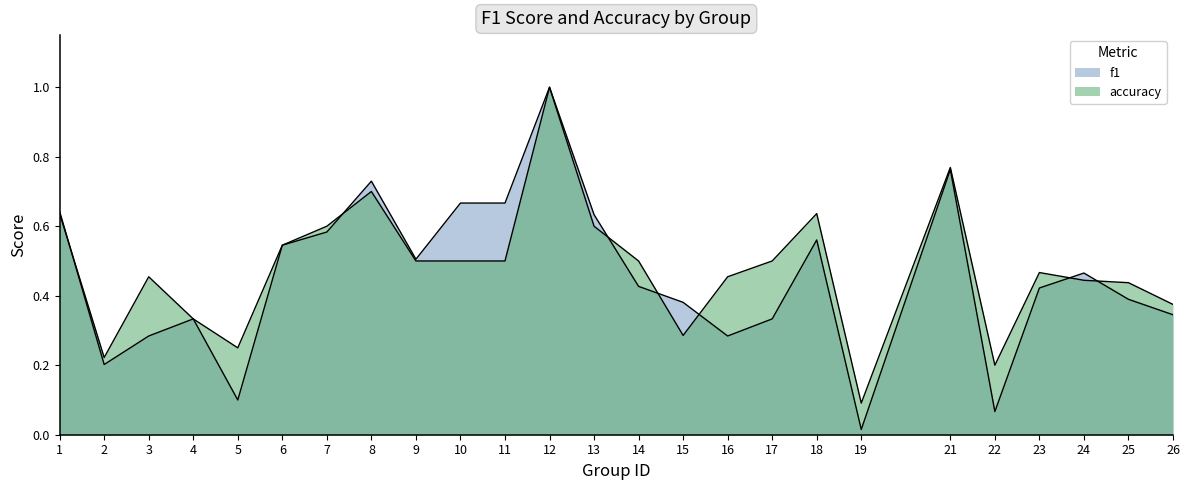

How many accuracy values are between 0 and 1?

25